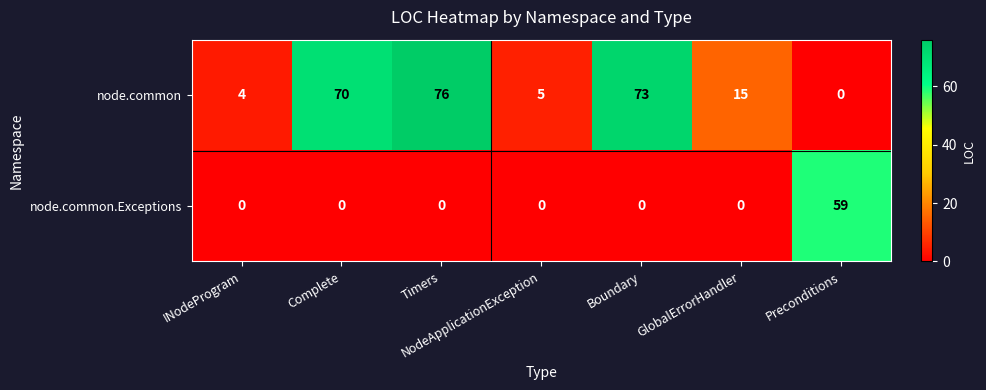

At which label is node.common closest to 38?

GlobalErrorHandler